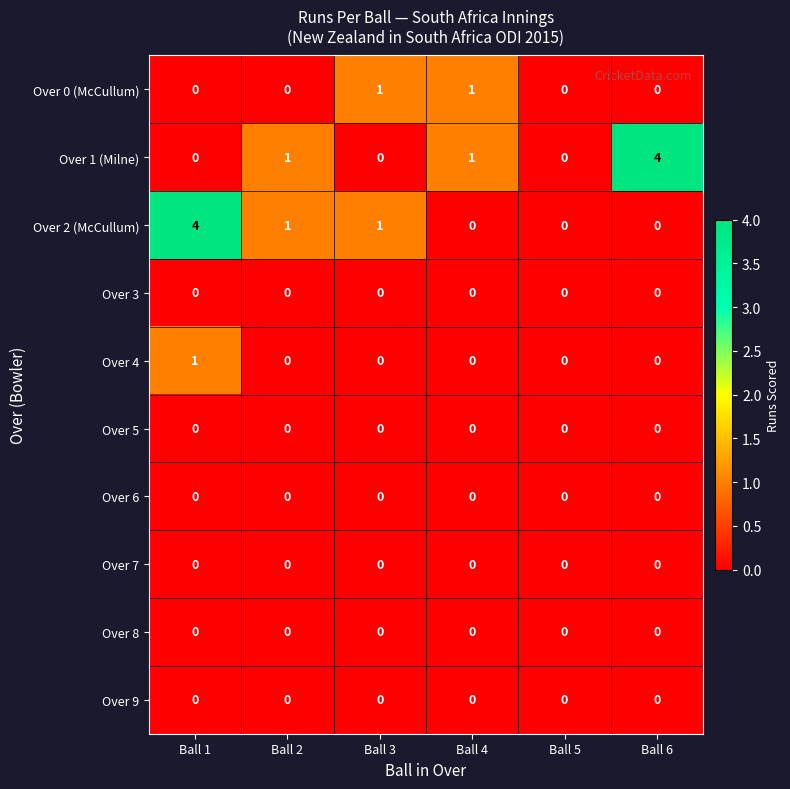

Is it true that Over 1 (Milne) equals 4 at Ball 6?

True